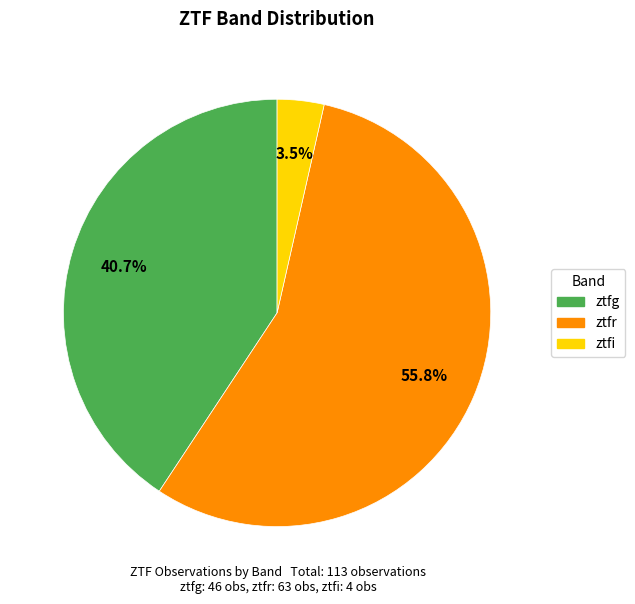

To the nearest percent, what percentage of the pie is ztfr?

56%